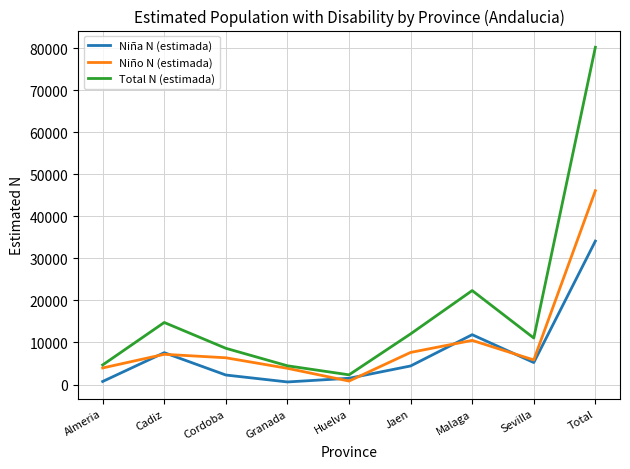

Which category has the lowest value in the Total N (estimada) series?

Huelva